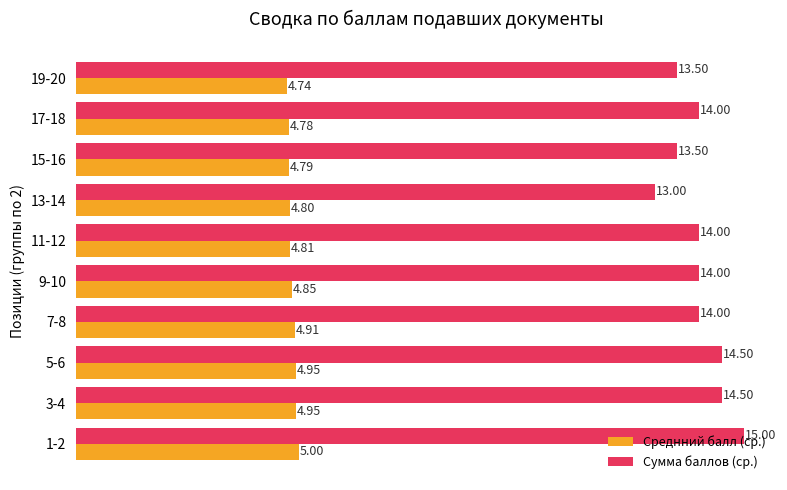

Rank the series by their maximum value, from lowest to highest.

Среднний балл (ср.), Сумма баллов (ср.)